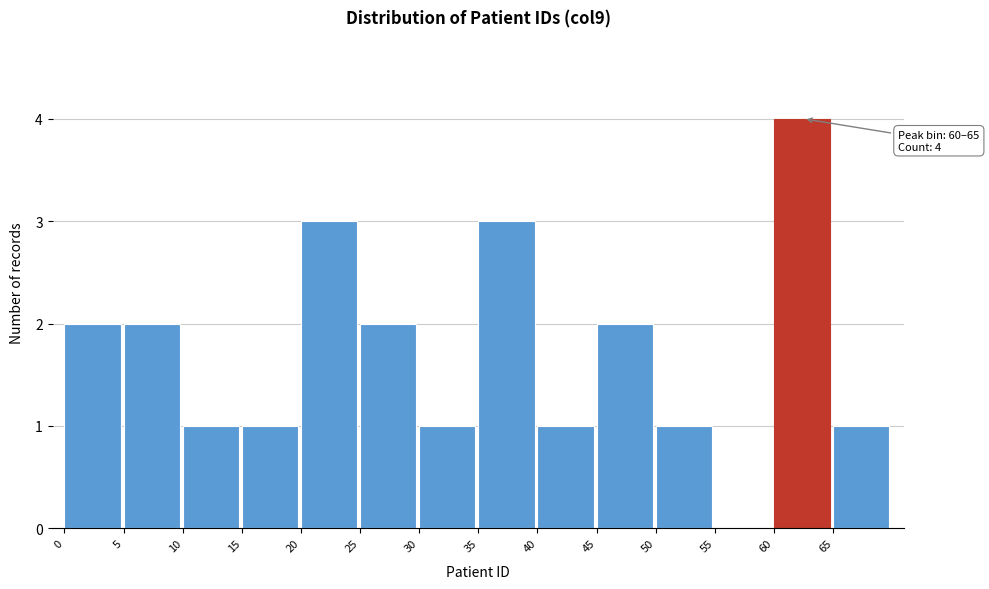

Over which range of the x-axis is the bar tallest?

60 to 65